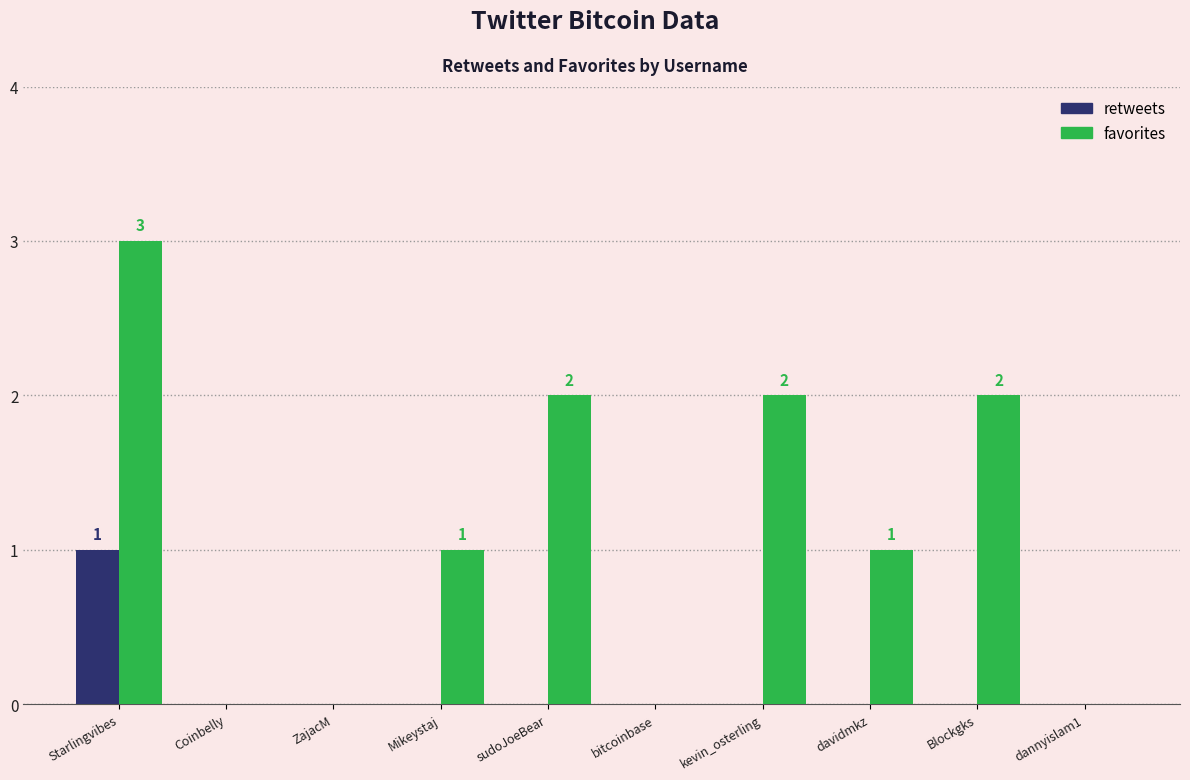

Between Starlingvibes and Coinbelly, which series saw the biggest shift?

favorites